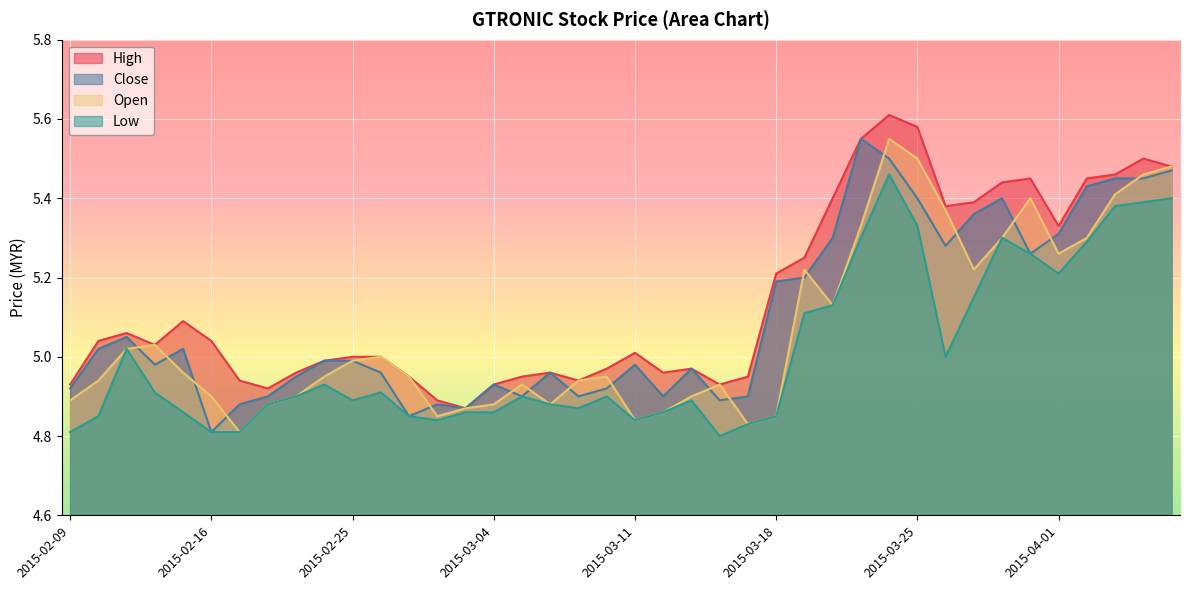

True or false: high has more than 1 interior local peaks.

True